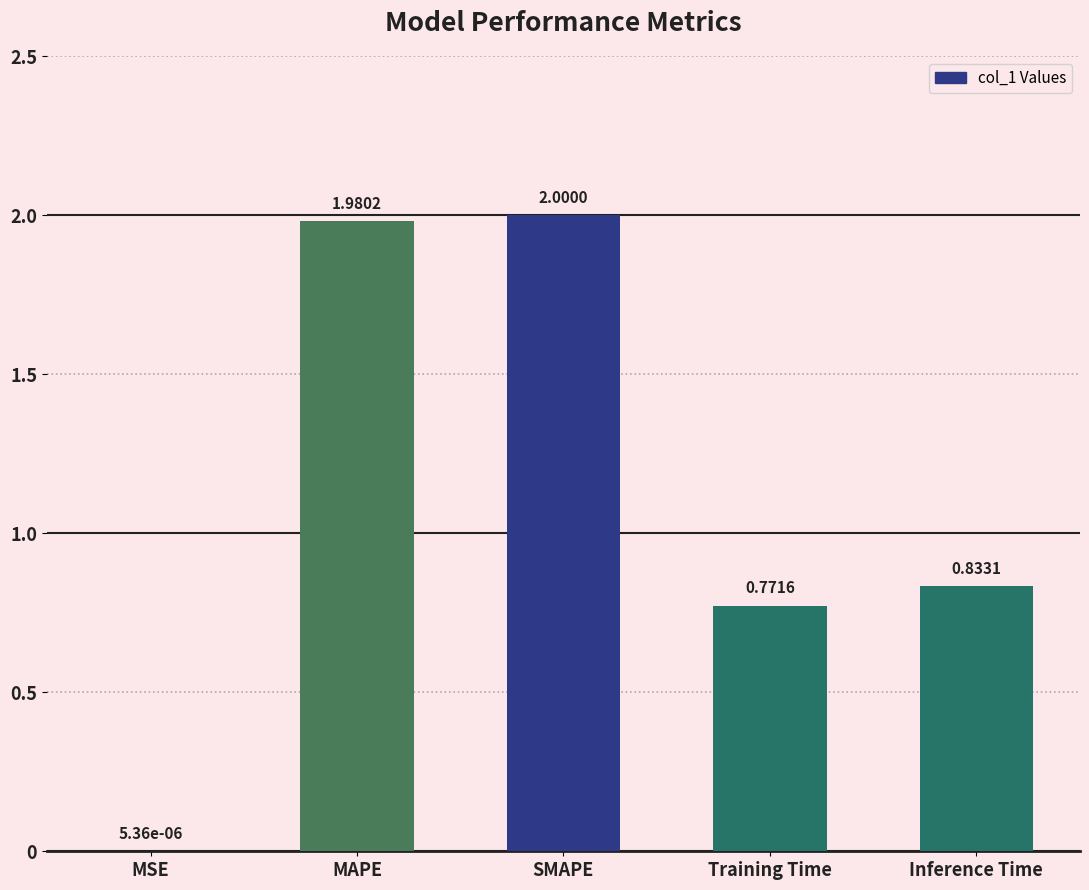

The value at SMAPE is 3.1. True or false?

False